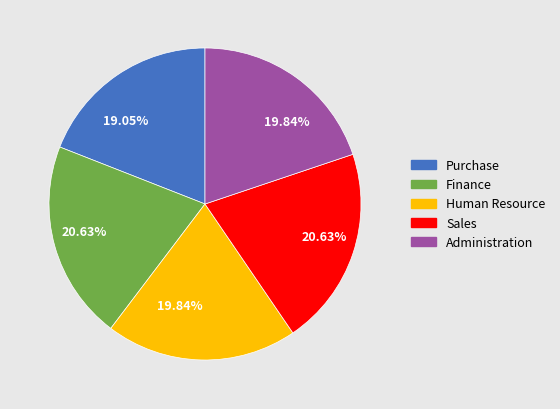

Is there a majority slice in this chart?

No